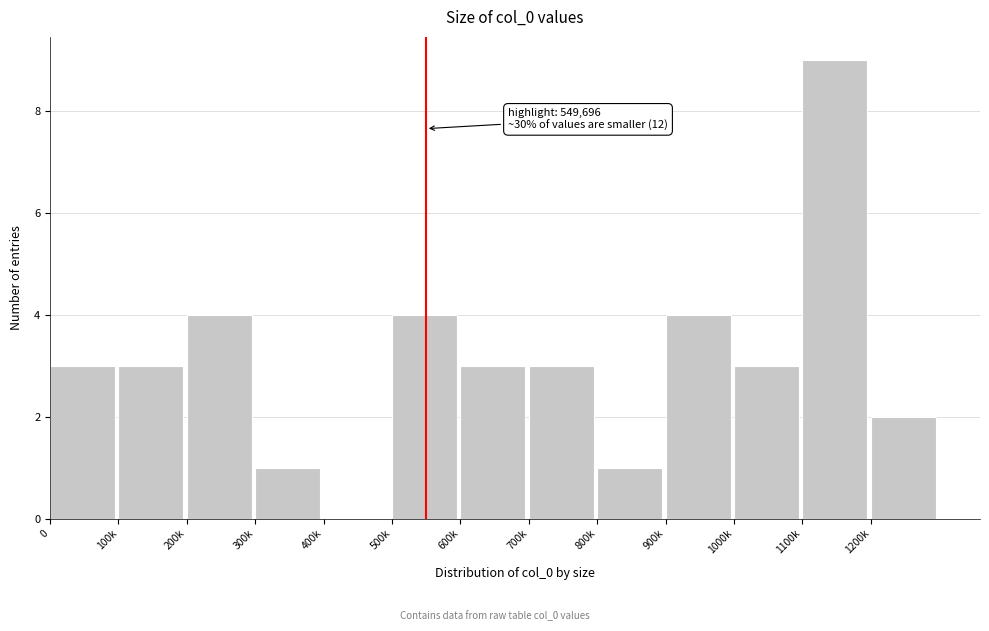

Reading left to right, what are all the values shown in this chart?

0=3	100k=3	200k=4	300k=1	400k=0	500k=4	600k=3	700k=3	800k=1	900k=4	1000k=3	1100k=9	1200k=2